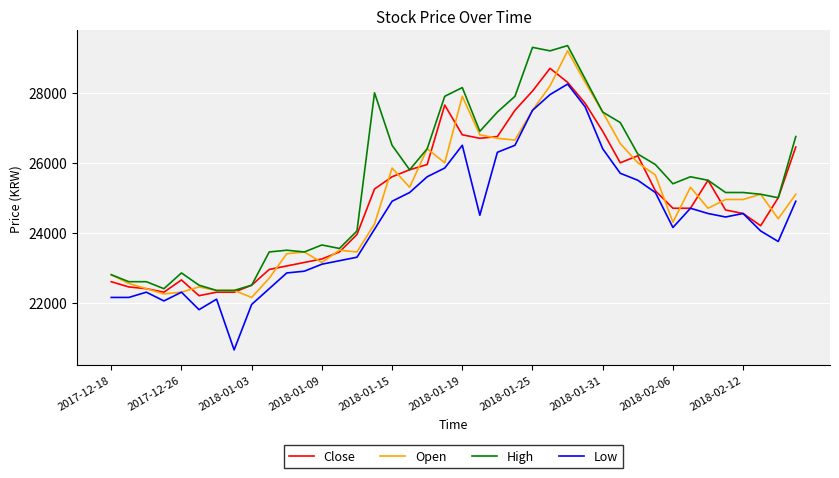

What is the difference between the second highest and second lowest values in the Low series?

6150